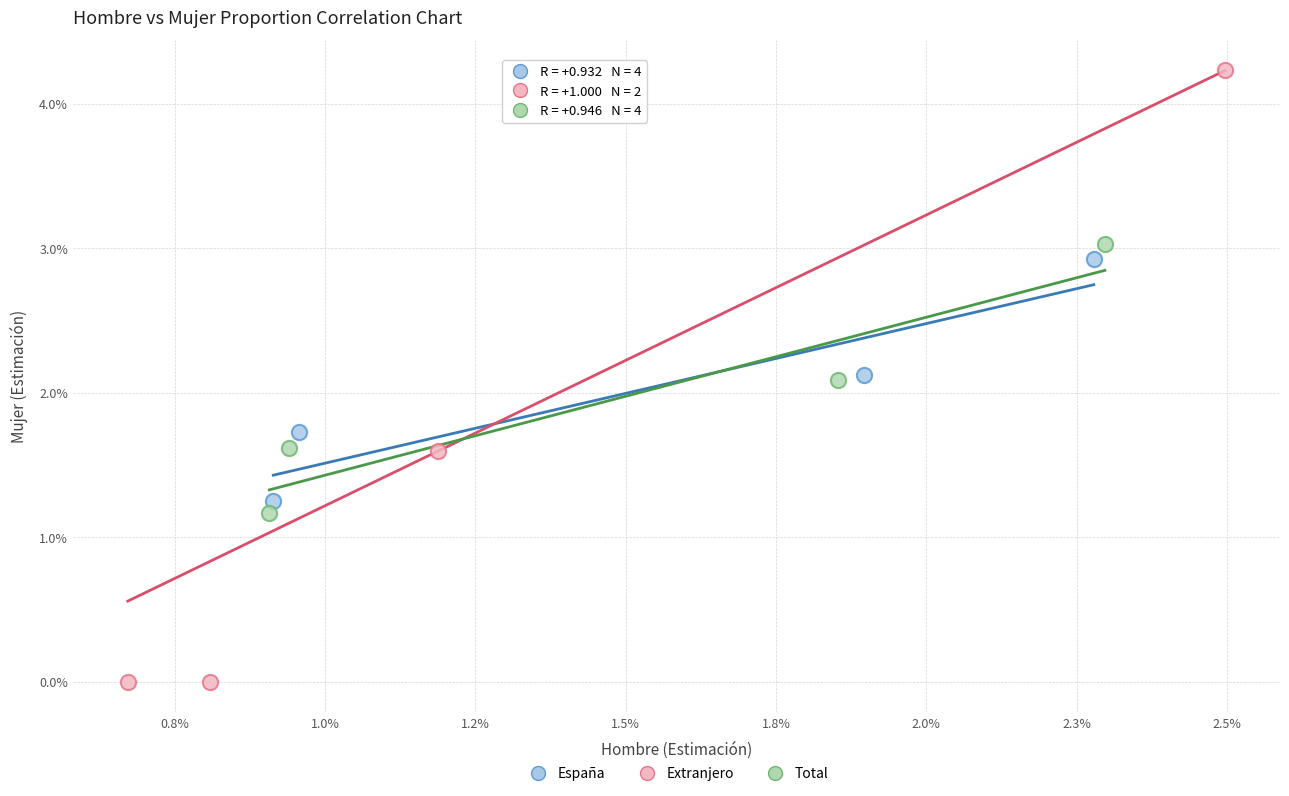

Which series reaches the minimum Y coordinate?

Extranjero